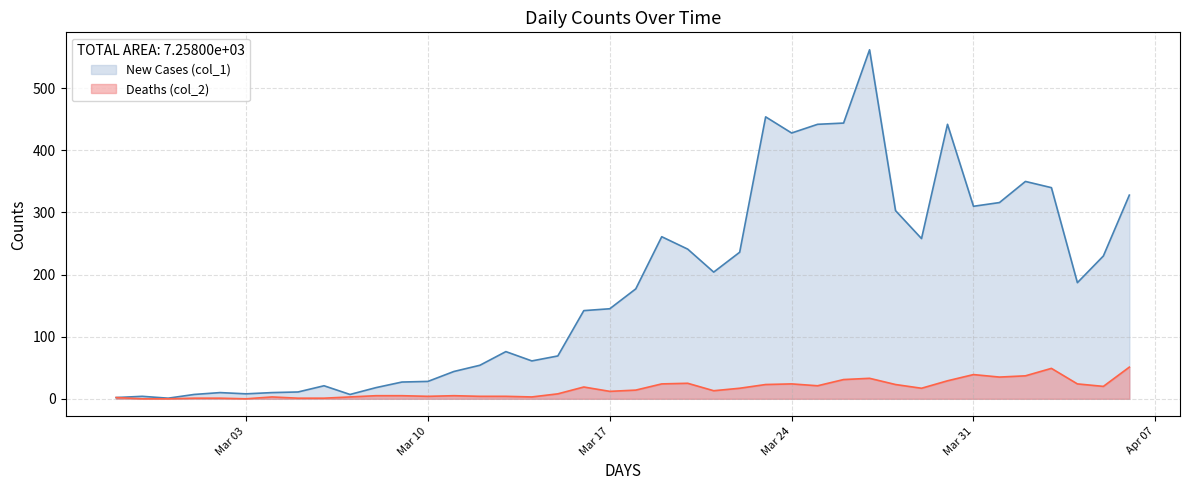

Which category has the lowest value across all series?

2020-02-28